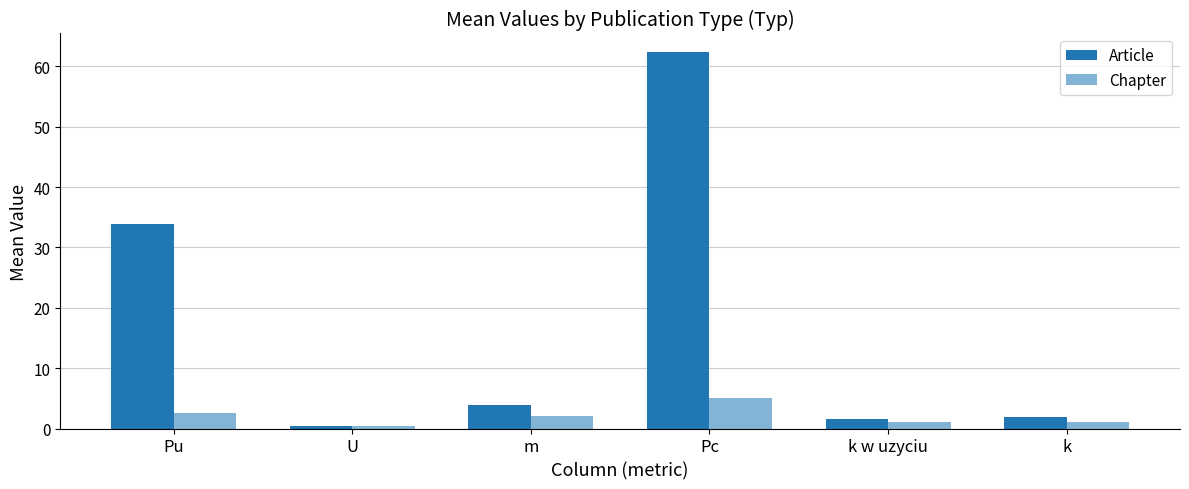

The Article series shows 1.8 at m. True or false?

False